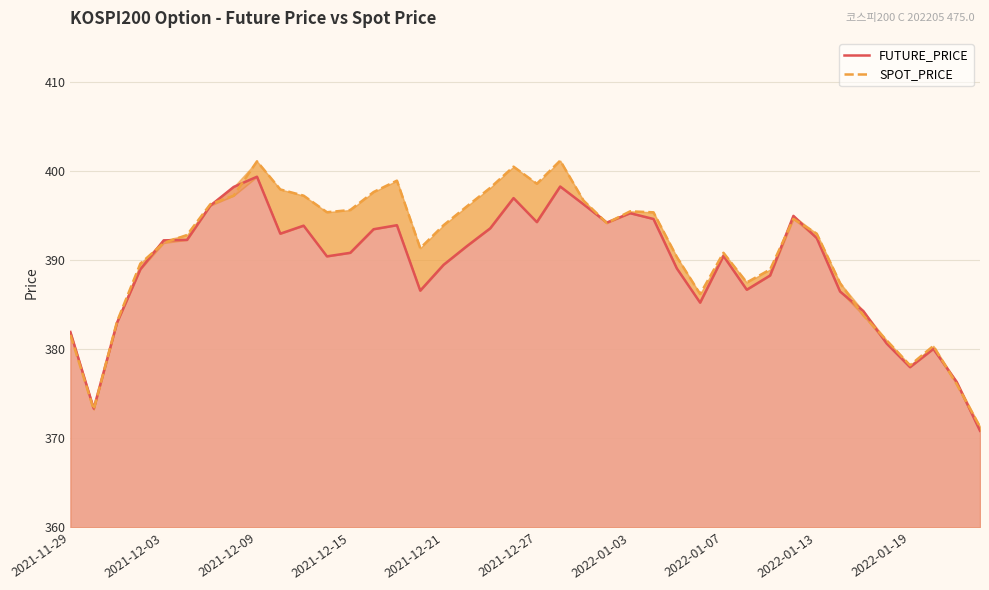

What is the total value across all series at 37?

760.4